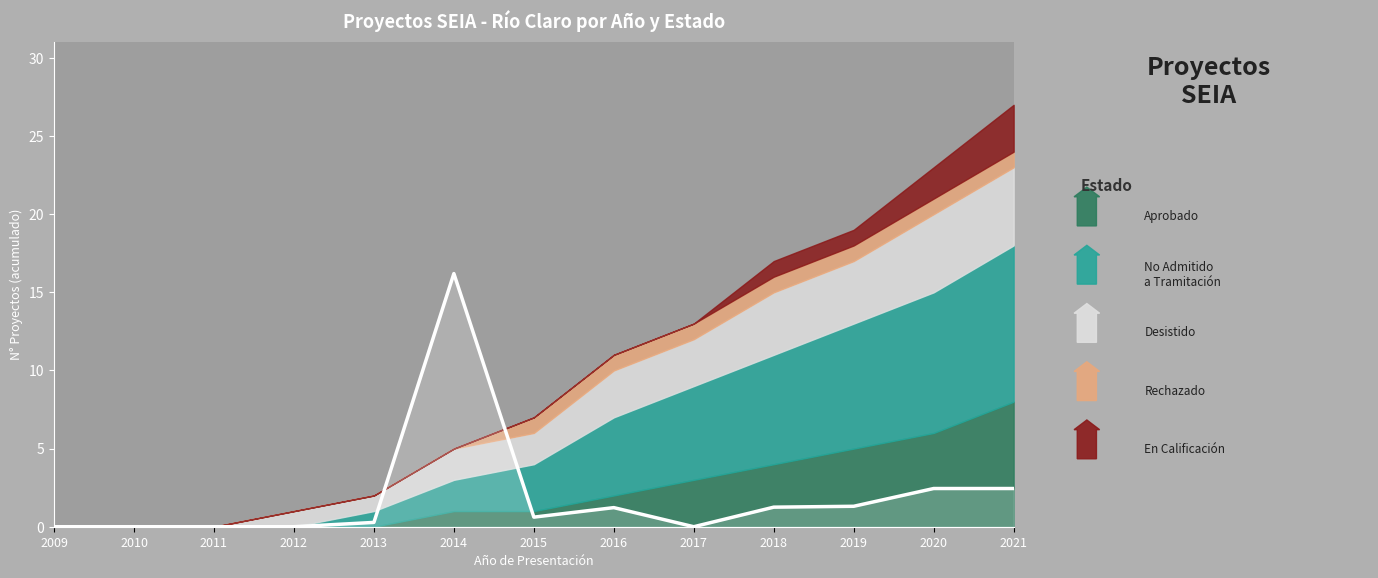

What are all the series names shown in the legend?

Aprobado, No Admitido a Tramitación, Desistido, Rechazado, En Calificación